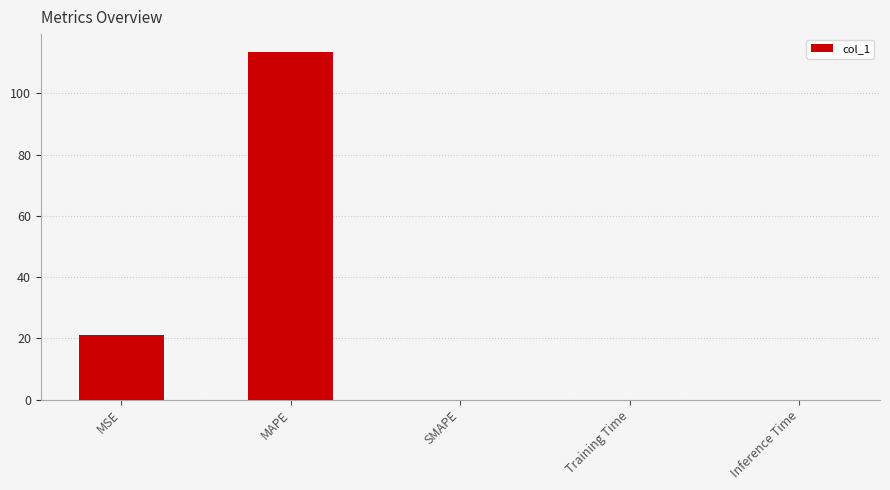

The chart shows a value of 63.1 at MAPE. True or false?

False